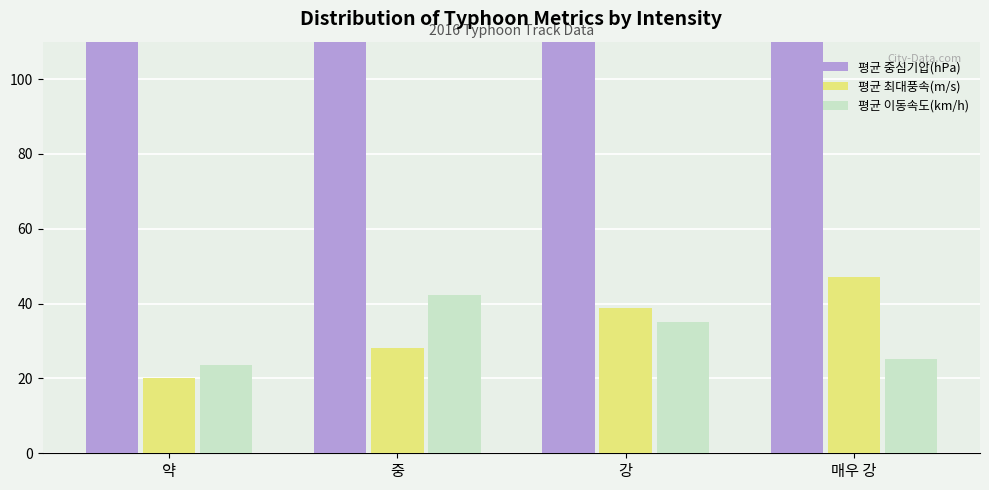

How many groups of bars are there?

4